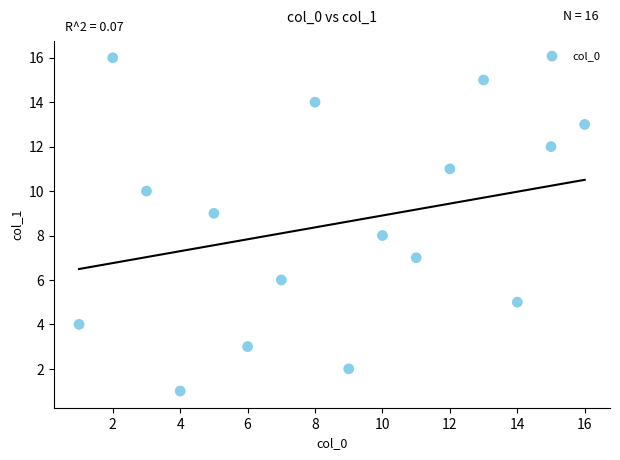

What is the range of X values (max minus min)?

15